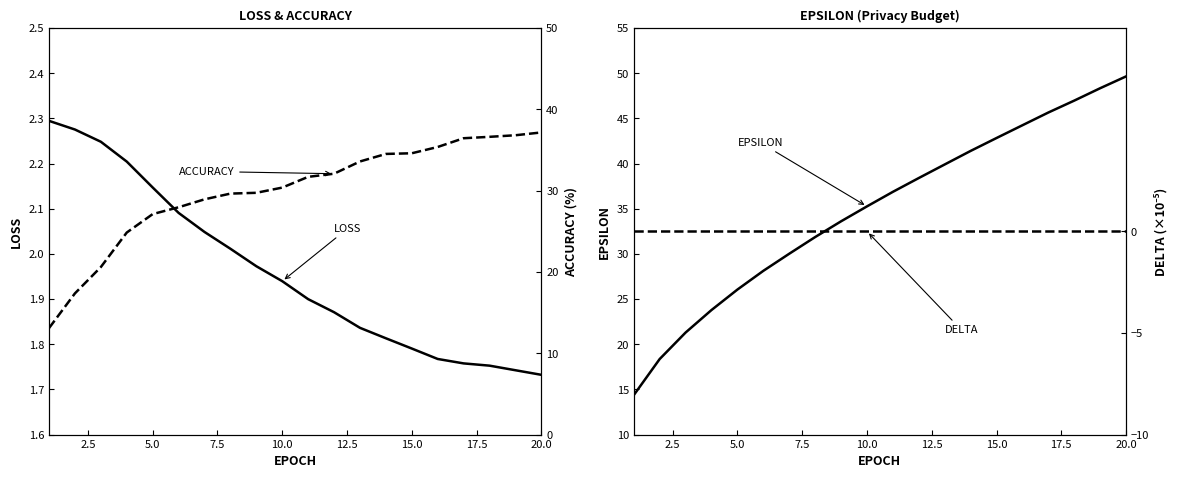

Is the value of Delta (1e-05) at 10.0 greater than the value of Epsilon at 20.0?

No